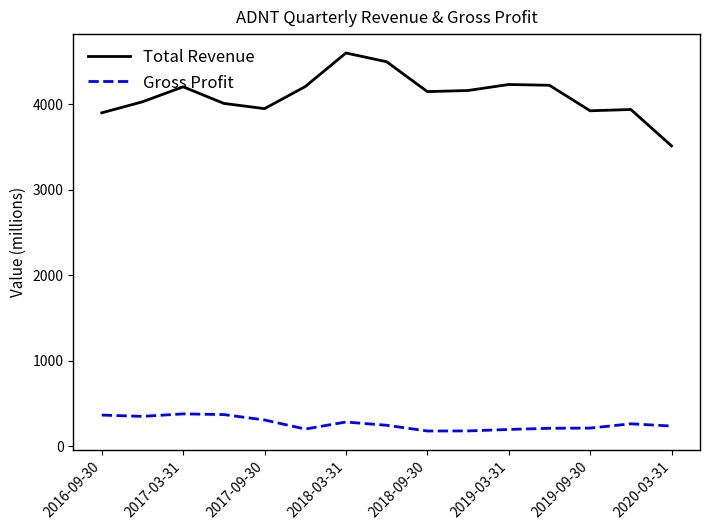

What is the difference between the maximum and minimum values in the Gross Profit series?

200